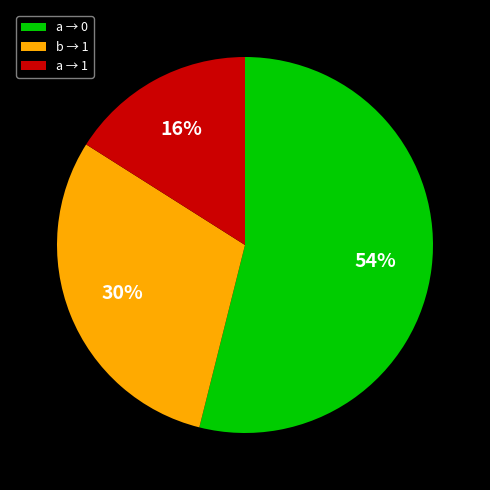

To the nearest percent, what percentage of the pie is a → 1?

16%